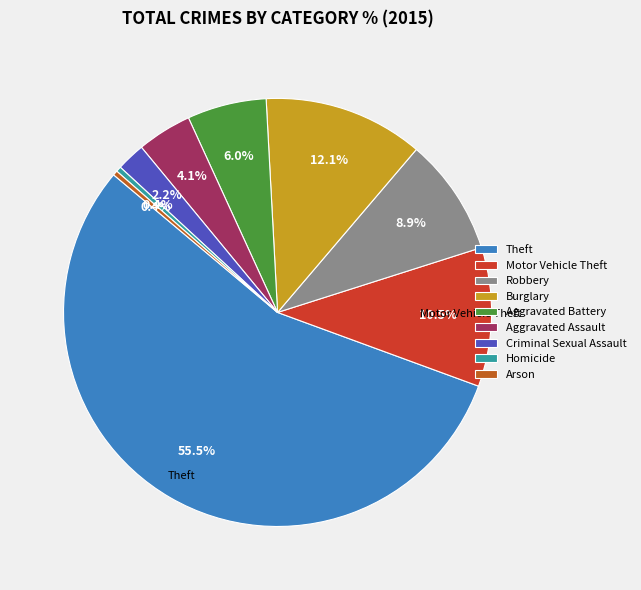

To the nearest percent, what is the difference between the largest and smallest slice percentages?

55%